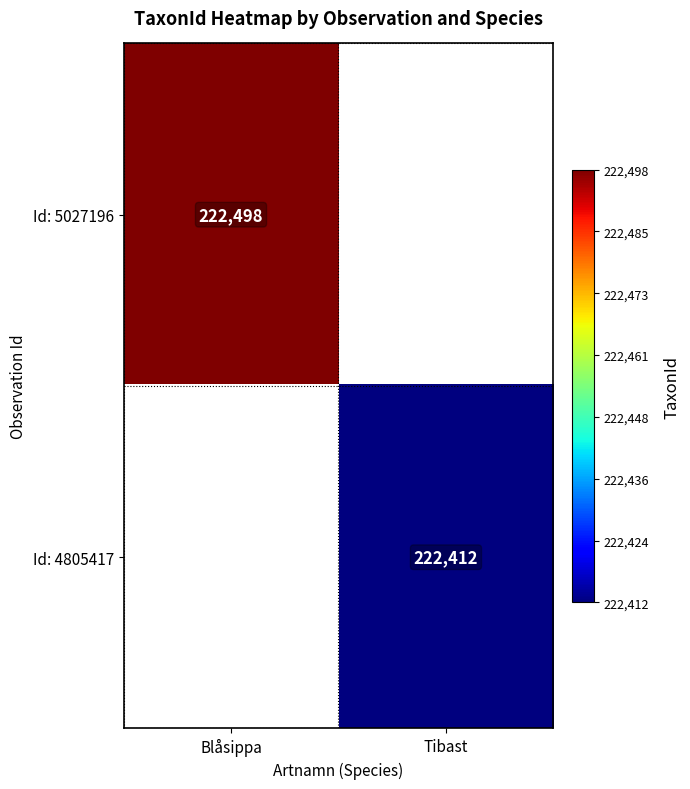

Is the value of Id: 5027196 at Blåsippa greater than the value of Id: 4805417 at Tibast?

Yes